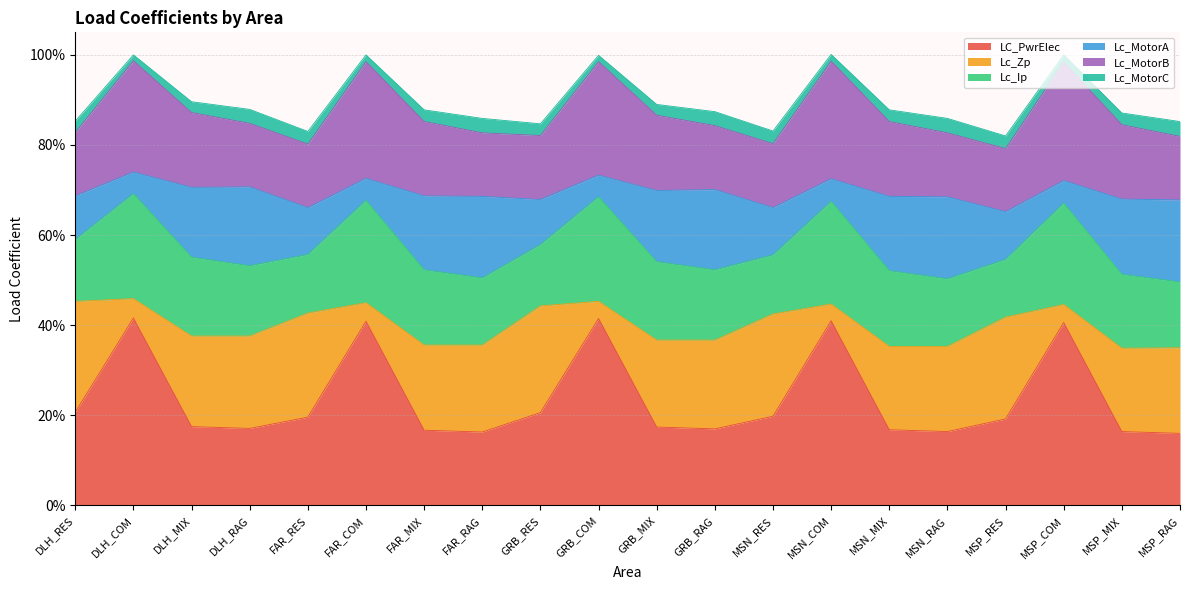

At which category is the sum across all series the highest?

DLH_COM